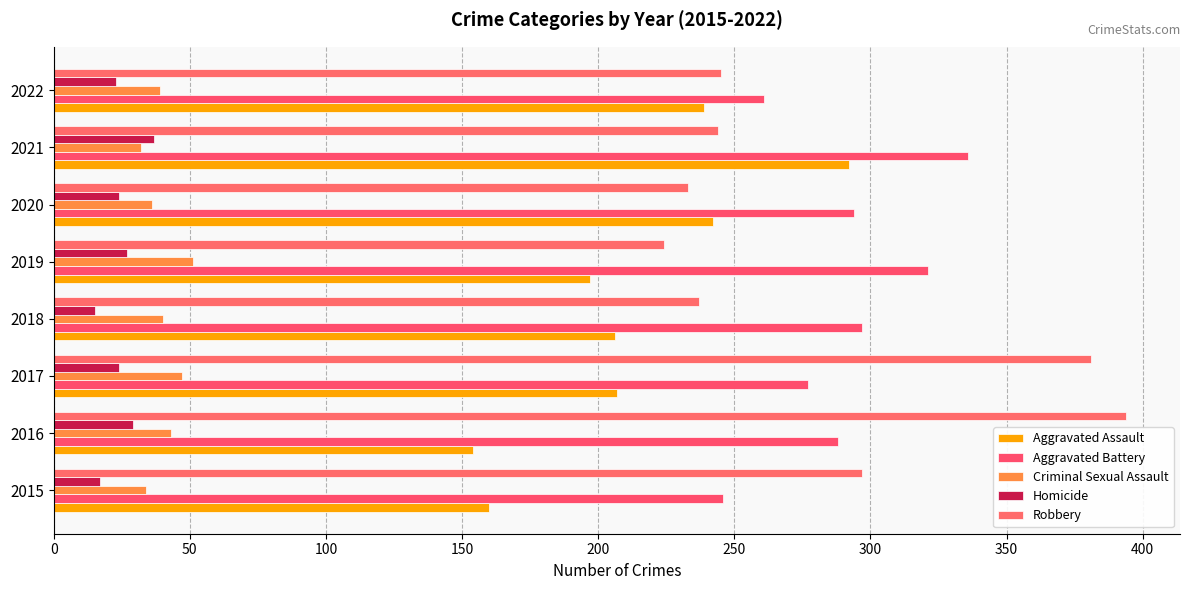

How many distinct data groups are displayed?

5